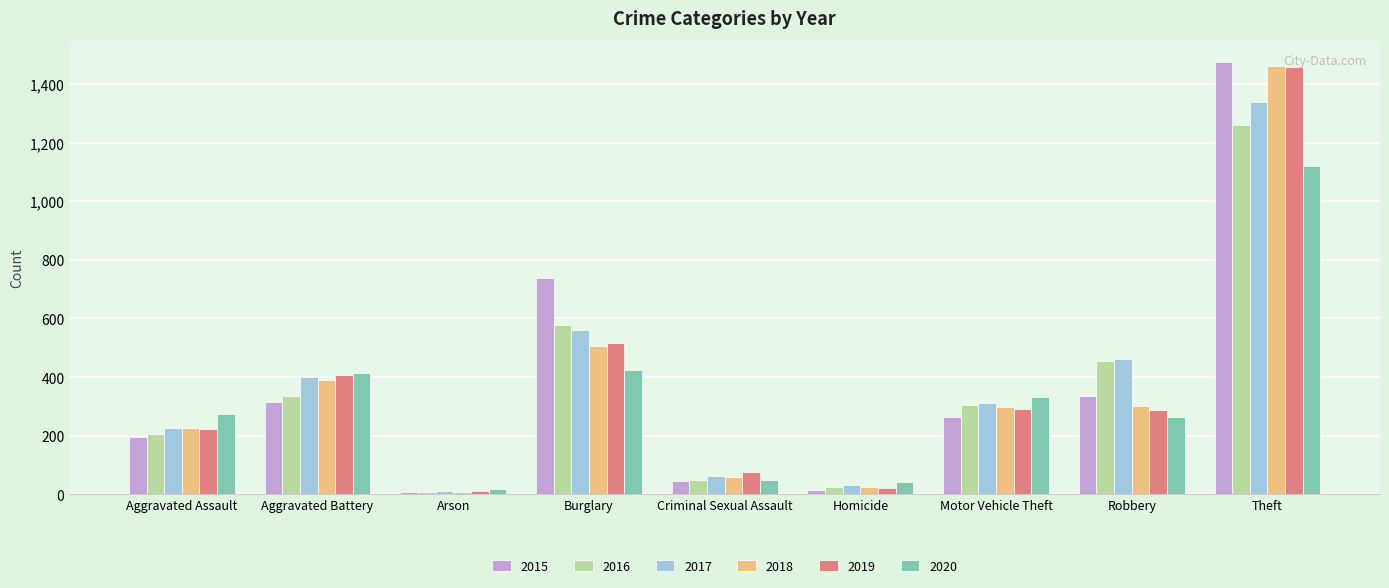

What is the total value across all series at Arson?

62